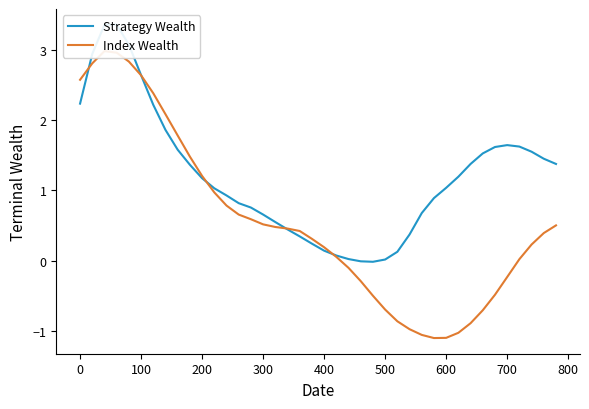

Which series ends up on top after the final intersection of Strategy Wealth and Index Wealth?

Strategy Wealth